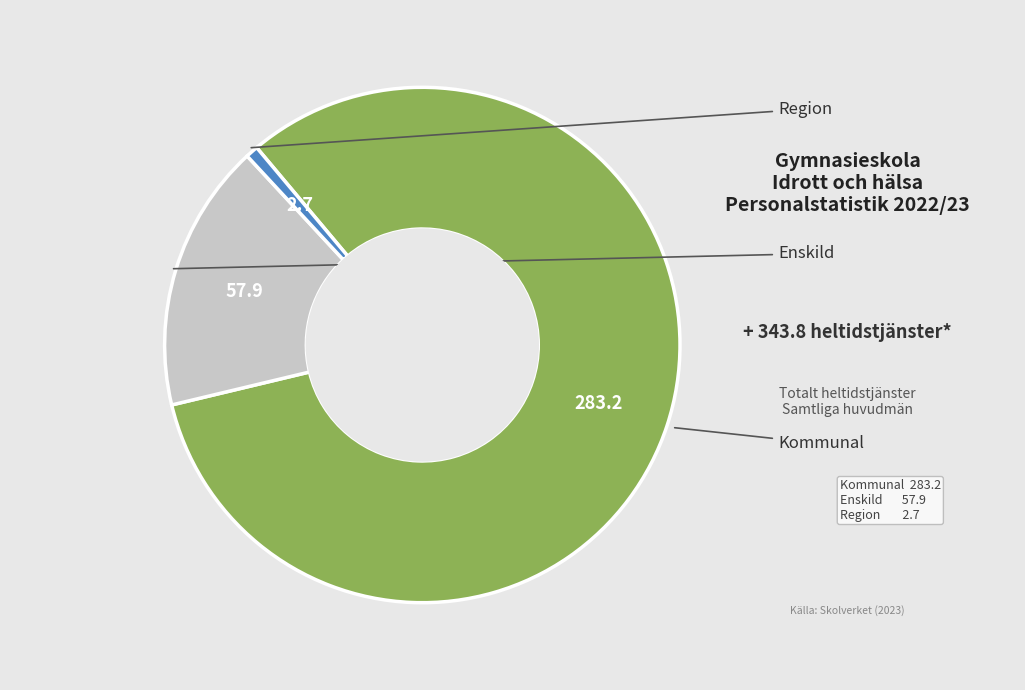

Is there any slice that represents more than half of the pie?

Yes